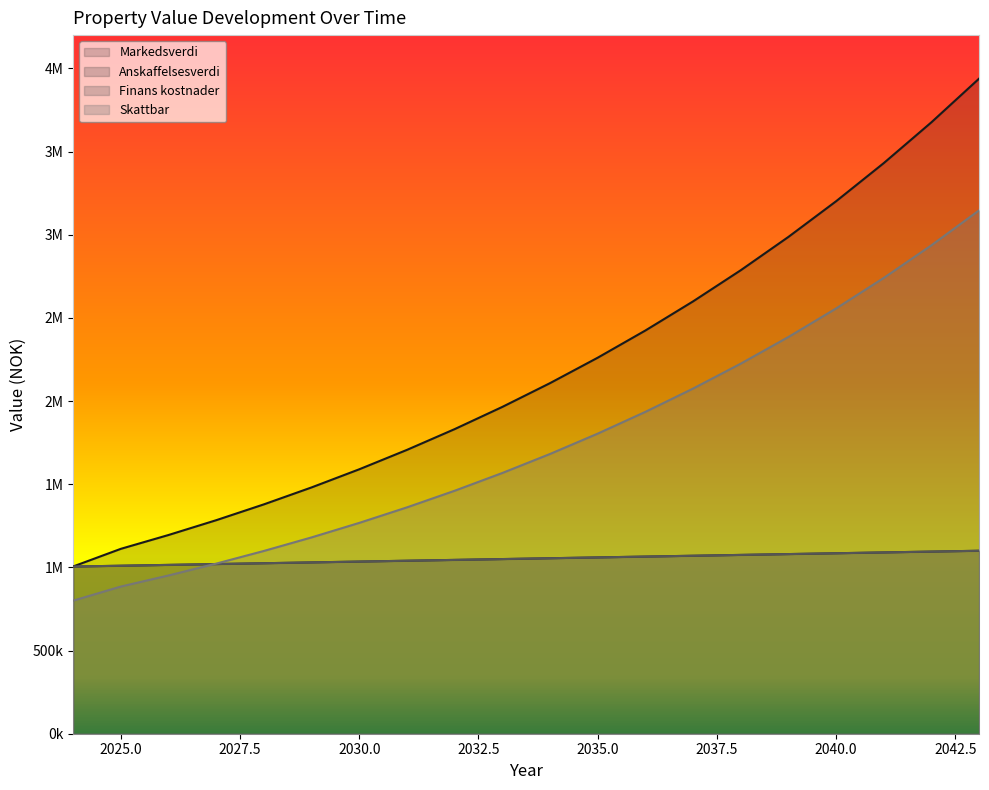

How many values in the Skattbar series are below 1681818?

10